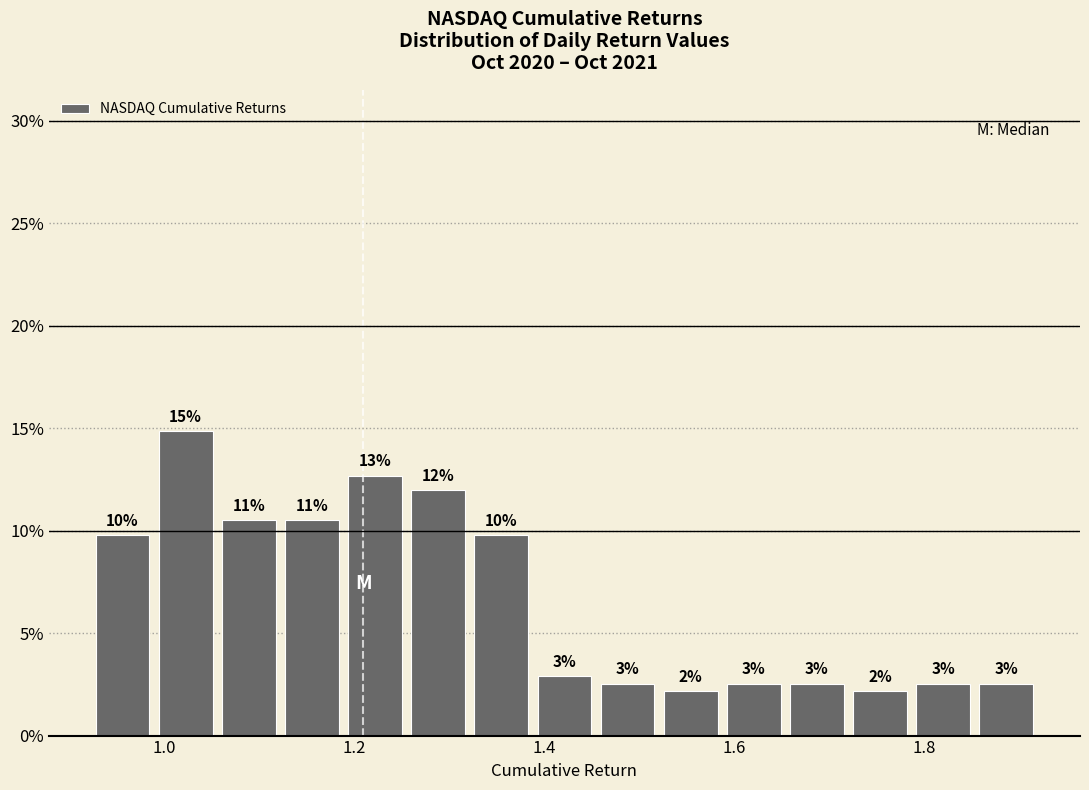

Read against the x-axis, roughly where is the centre of the tallest bar?

1.02